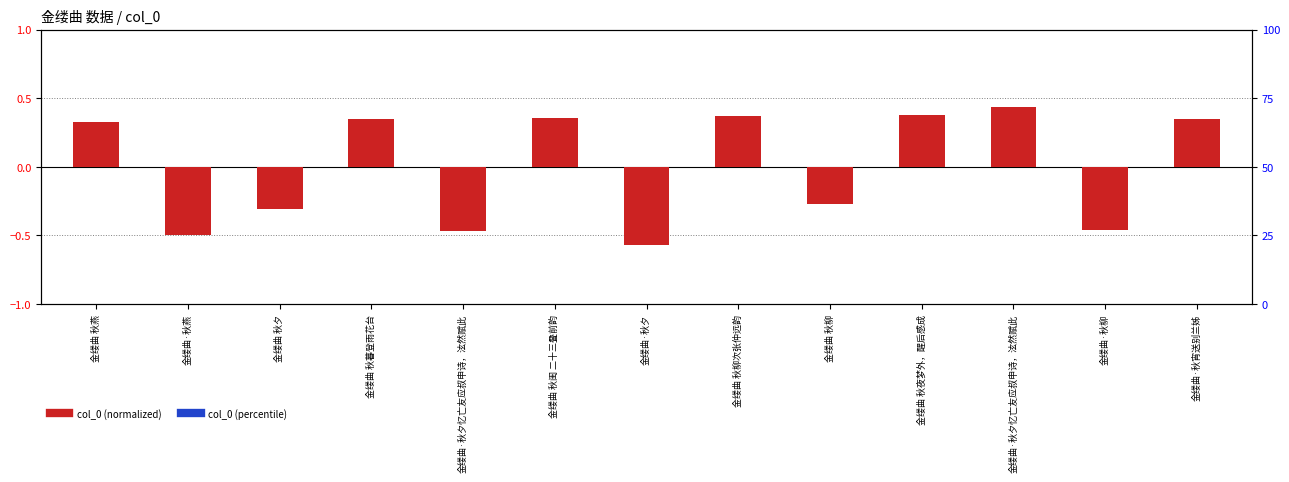

The col_0 (percentile) series shows 0.1 at 金缕曲 秋闺 二十三叠前韵. True or false?

True